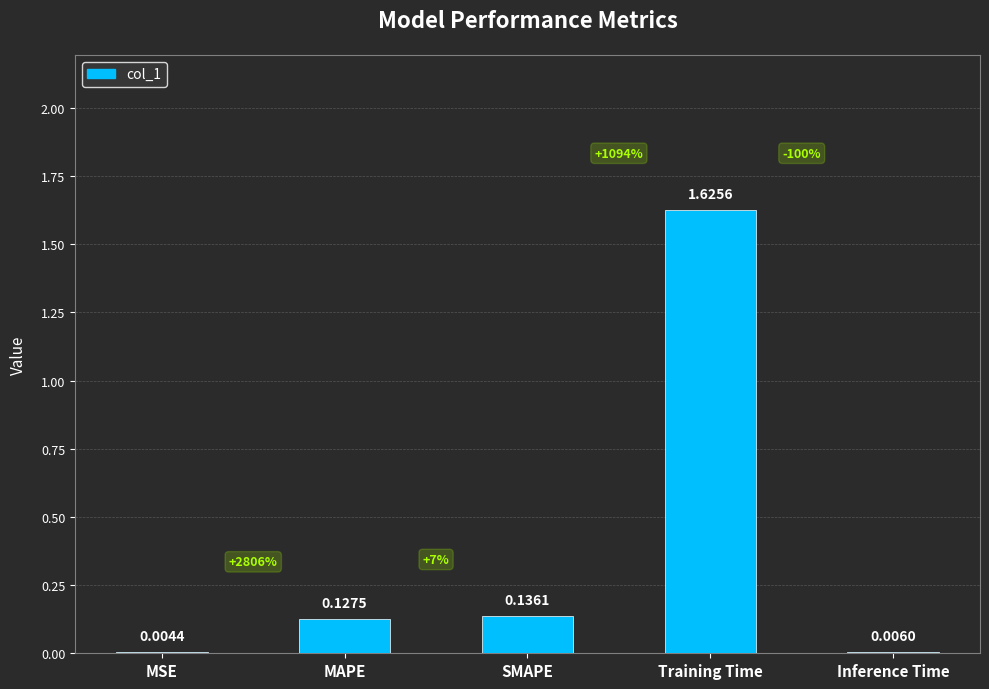

Which label corresponds to the largest value in the chart?

Training Time